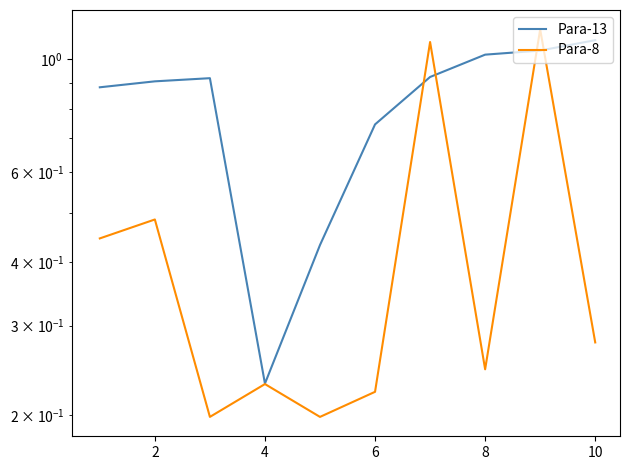

What is the value of the Para-8 point at the 10th from the left?

0.3